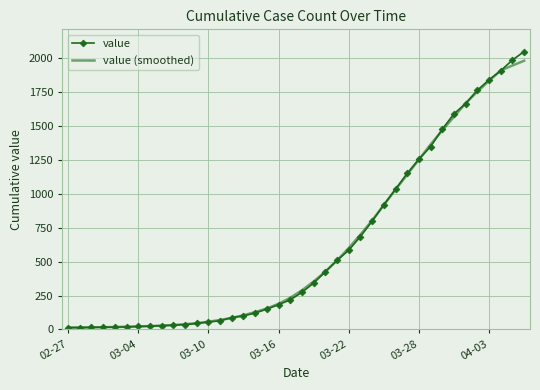

What is the maximum value for value (smoothed)?

1981.3